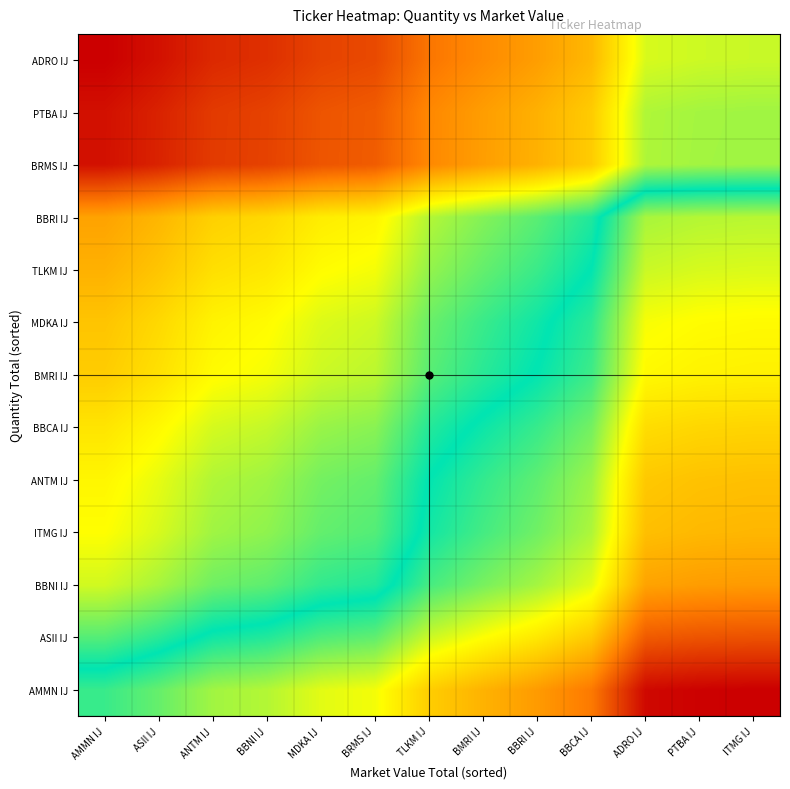

What is the difference between the highest and lowest values at TLKM IJ?

0.6